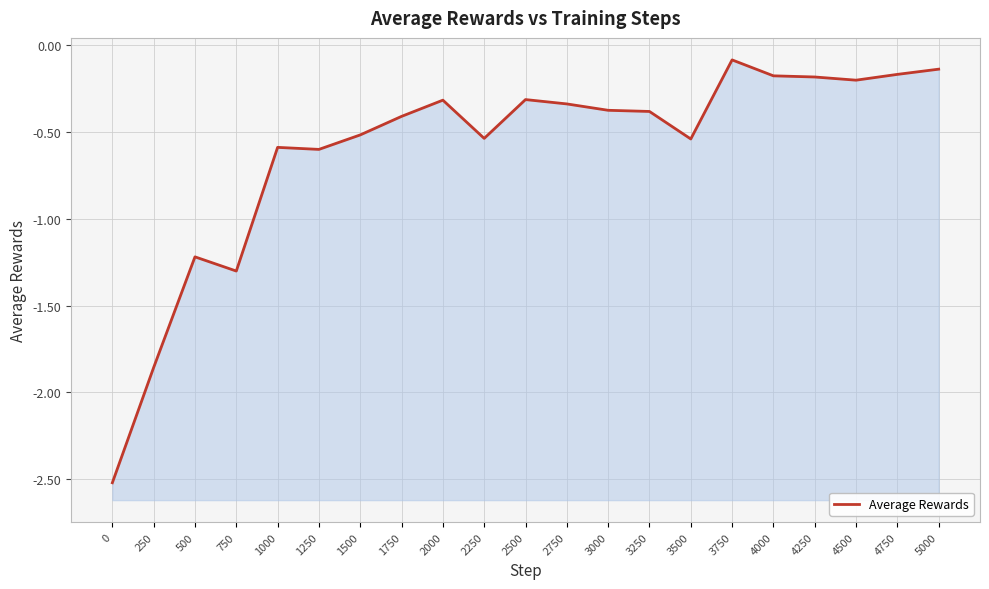

At which category does the data reach its first local valley?

750